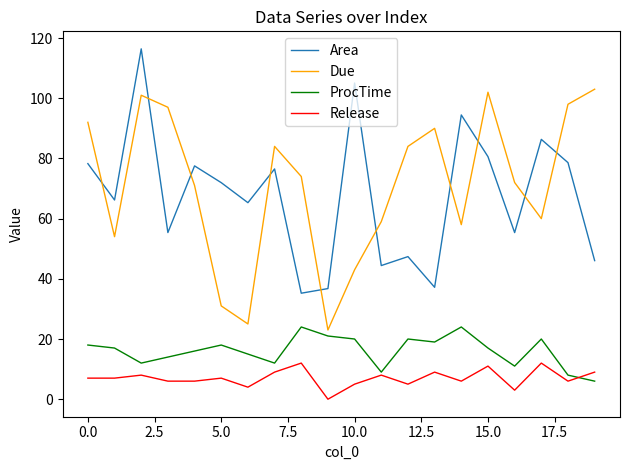

List the series in order of their peak value, lowest first.

Release, ProcTime, Due, Area